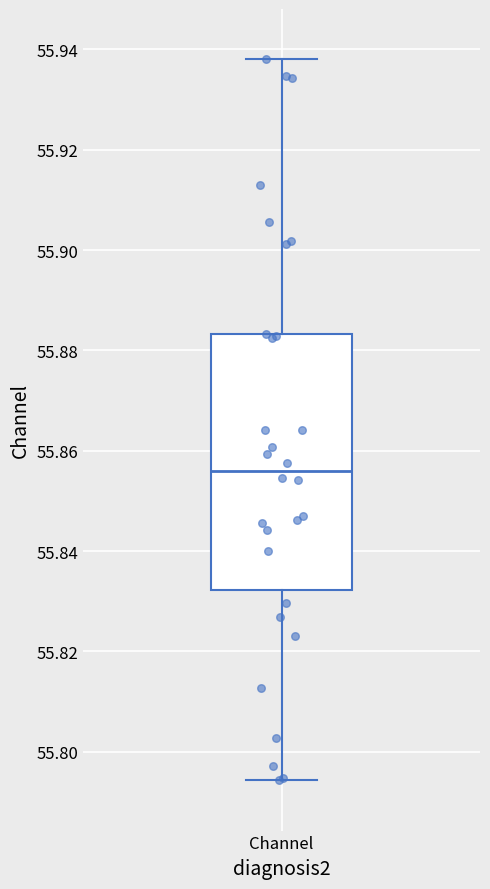

Read this box plot against the y-axis: the position of the median line, the range covered by the box, and the ends of both whiskers. The values are not printed on the chart, so give them approximately, as read against the axis.

median 55.856, box 55.832 to 55.884, whiskers 55.794 to 55.938